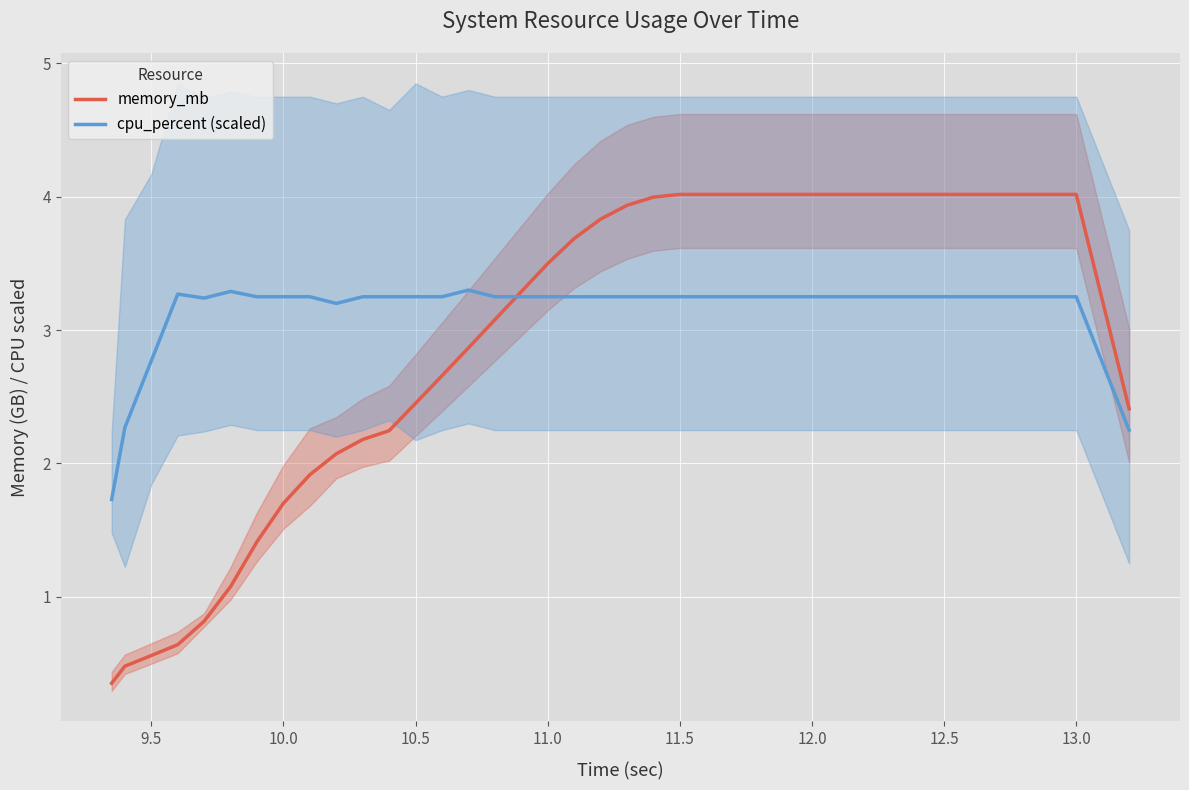

What is the minimum value for cpu_percent (scaled)?

1.7